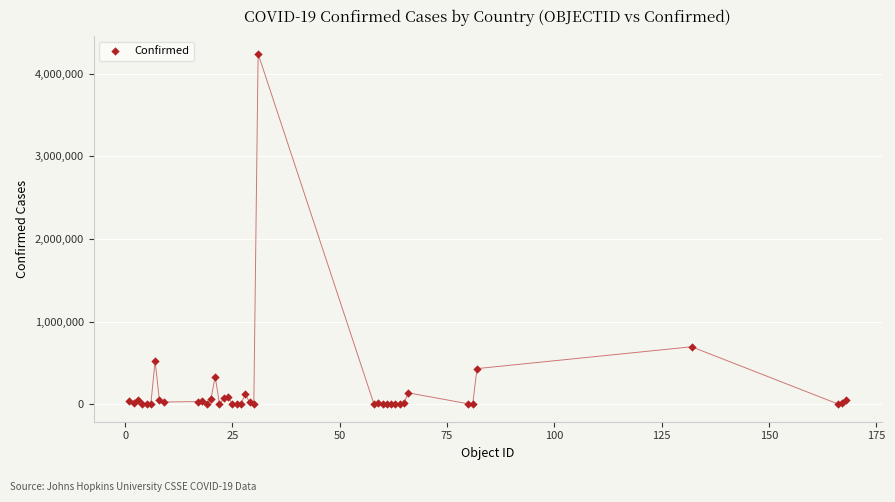

What Y value in the scatter plot is closest to 2119270?

694664